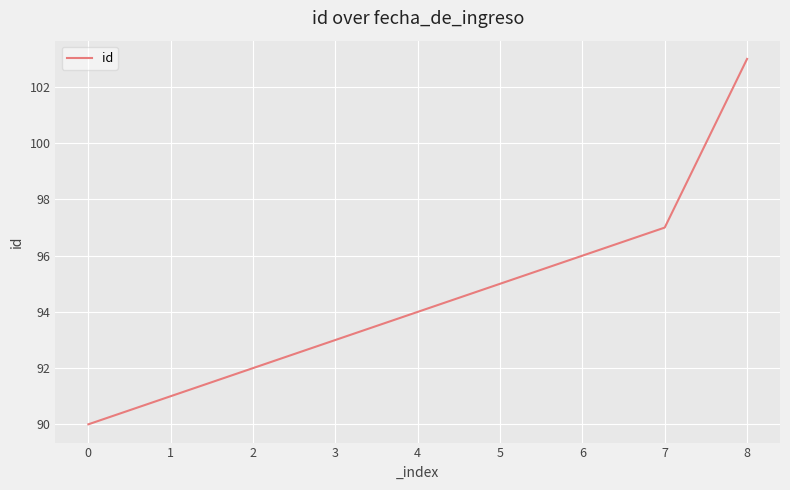

What is the greatest value displayed?

103